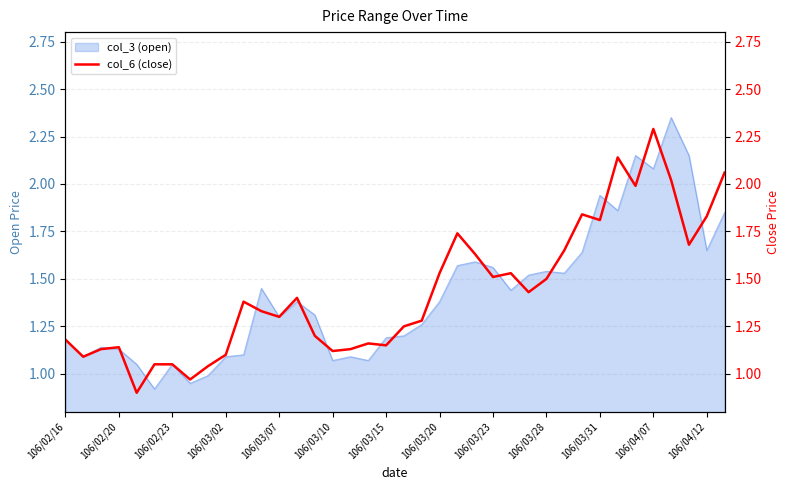

The value at 106/02/16 is 0.3. True or false?

False